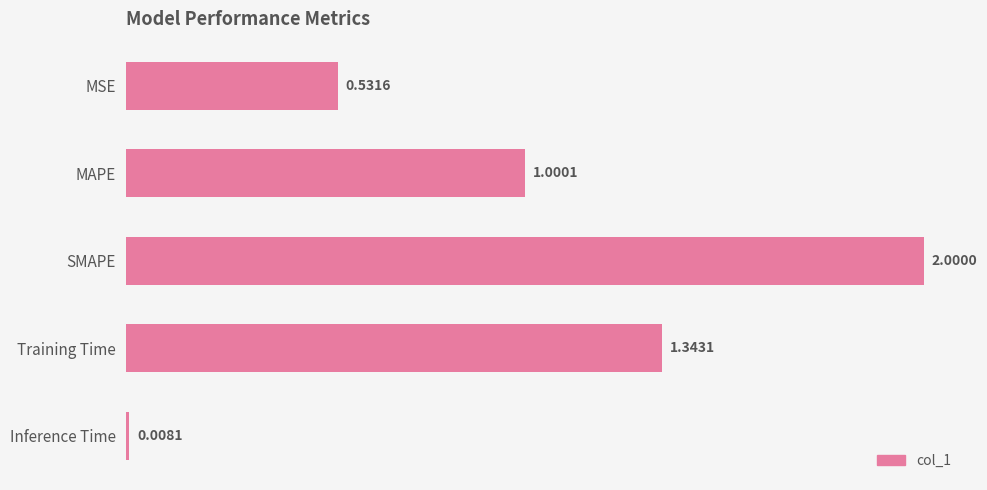

How many distinct data groups are displayed?

1